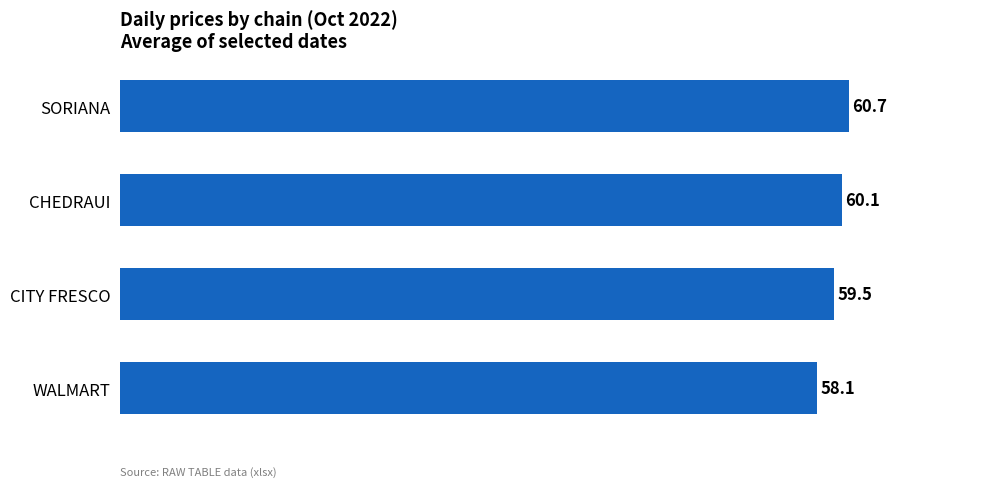

Reading bottom to top, list all the values displayed in this chart.

58.1	59.5	60.1	60.7